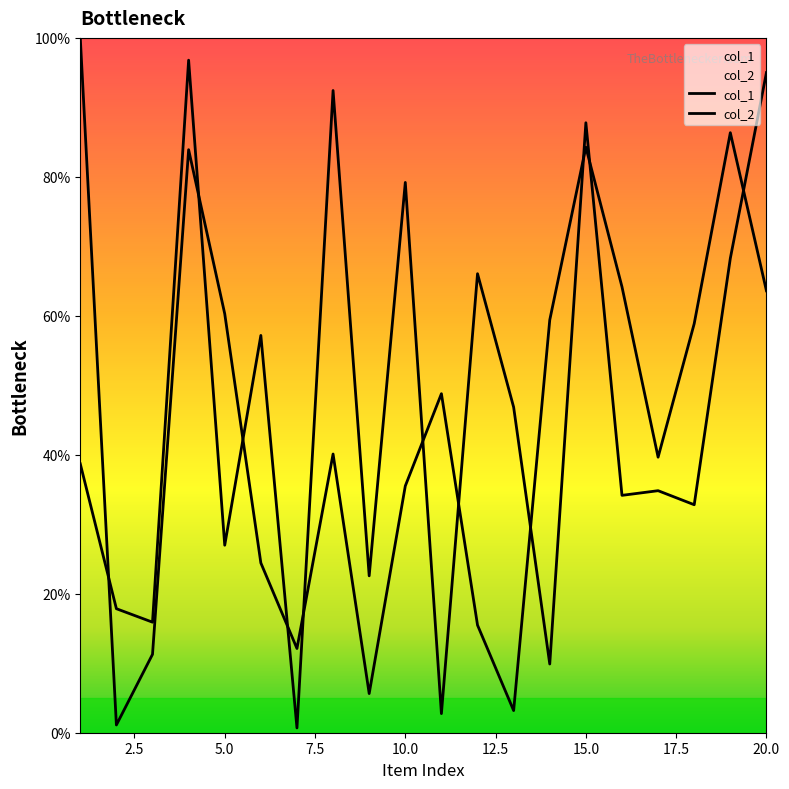

List the series in order of their peak value, lowest first.

col_1, col_2